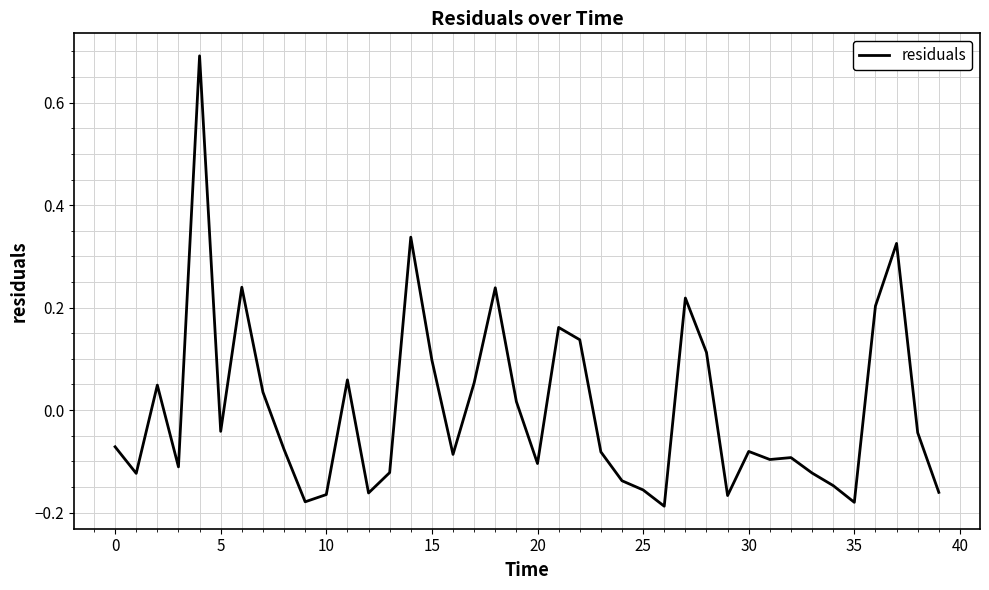

What is the difference between the maximum and minimum values?

0.9